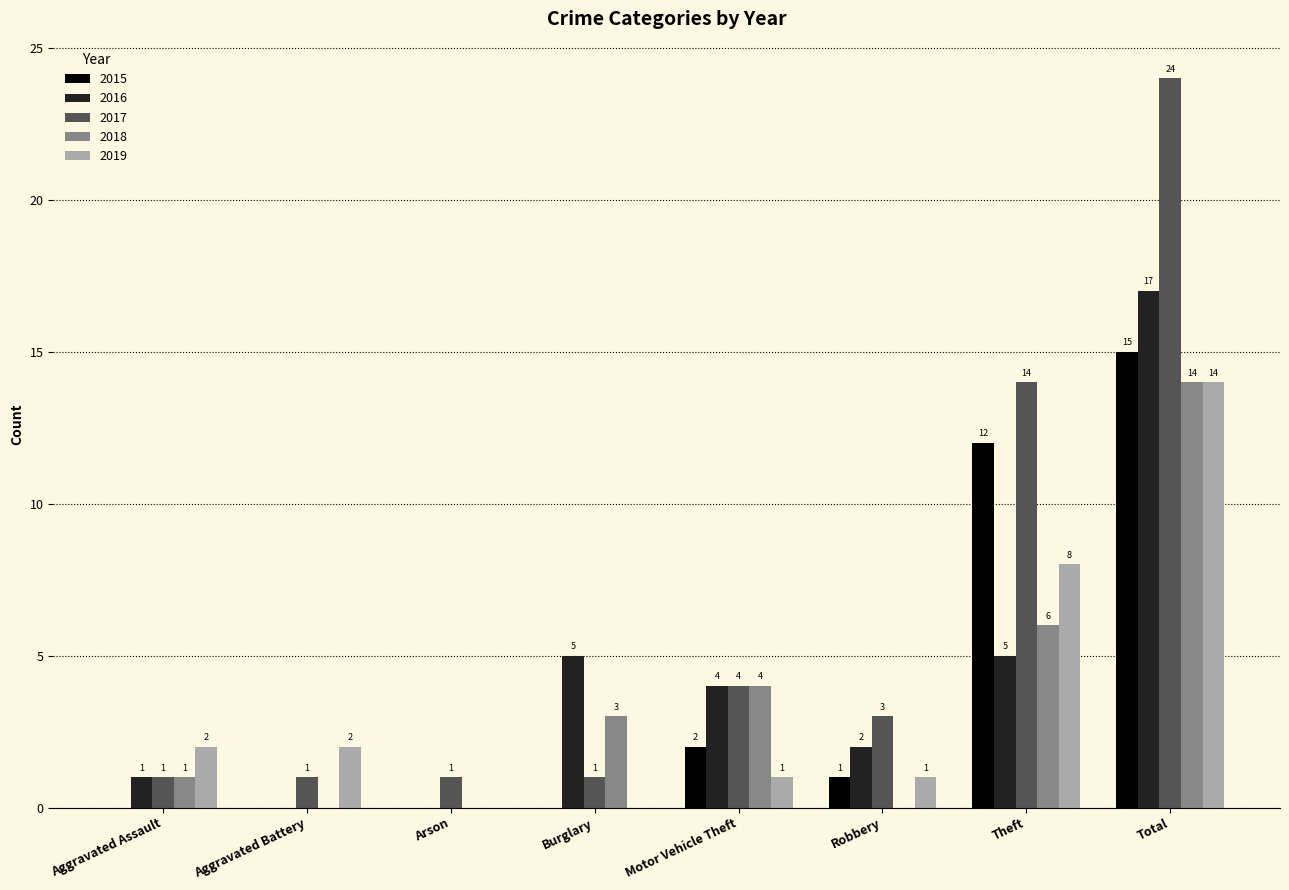

Are the bars horizontal?

No